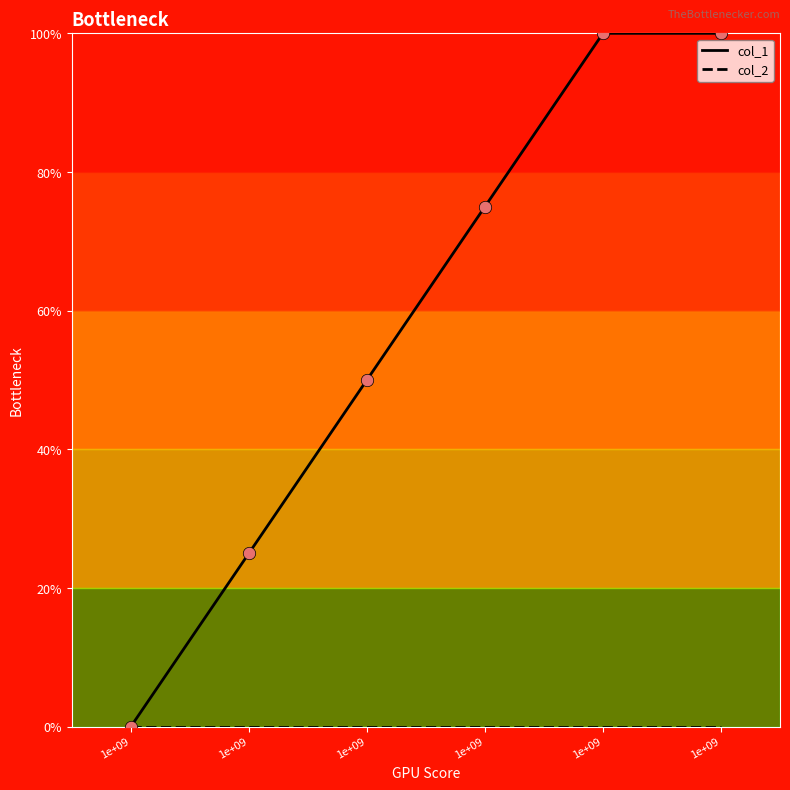

Which series has the largest total across all categories?

col_1